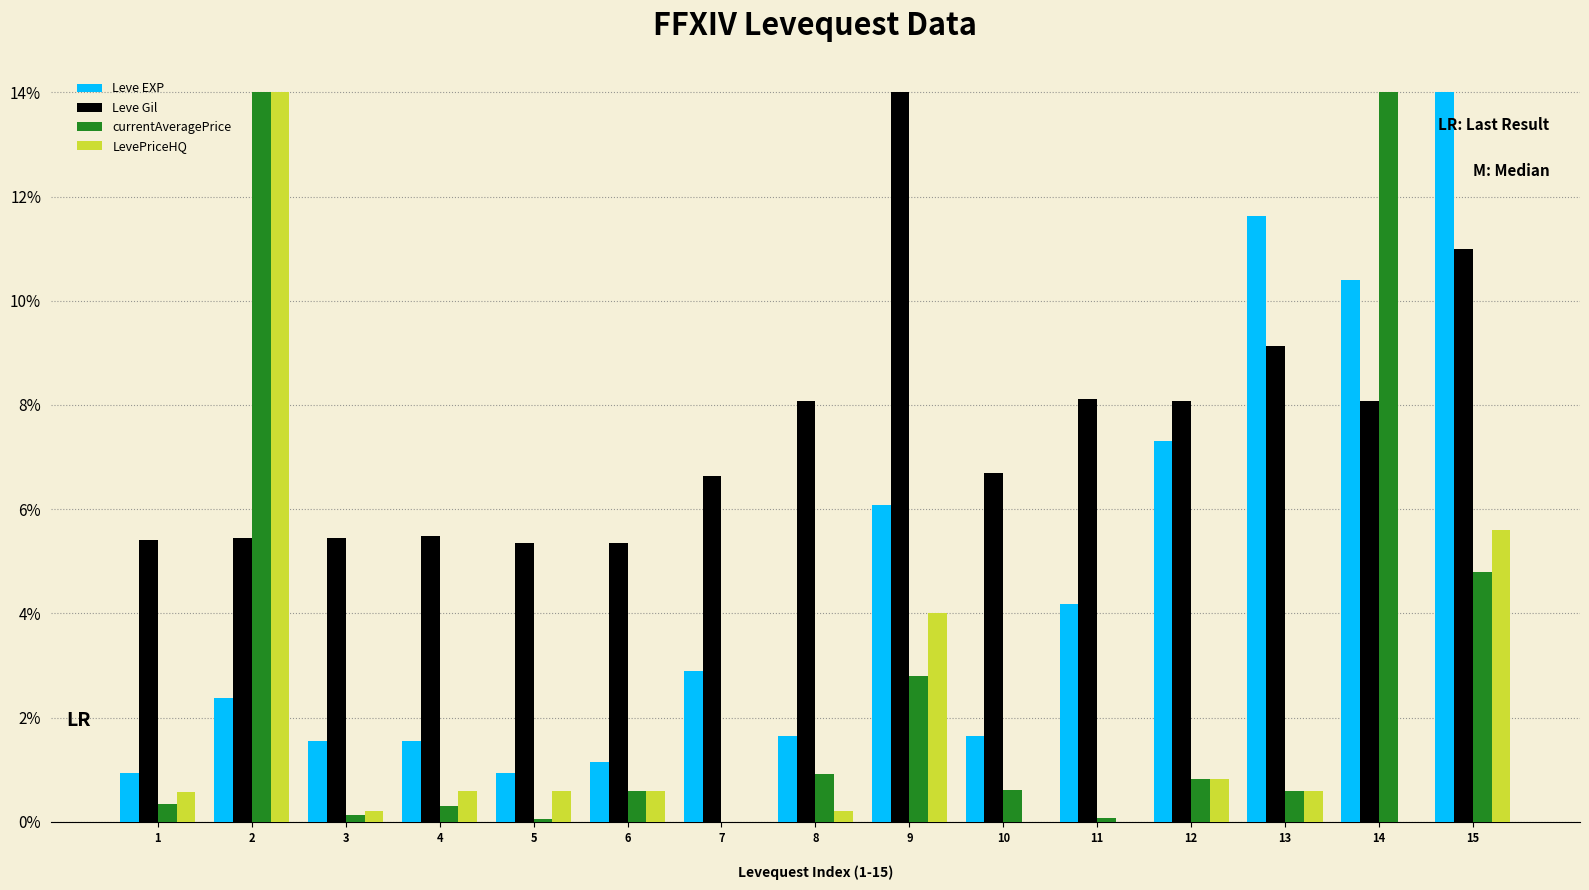

Count the number of categories in the chart.

15